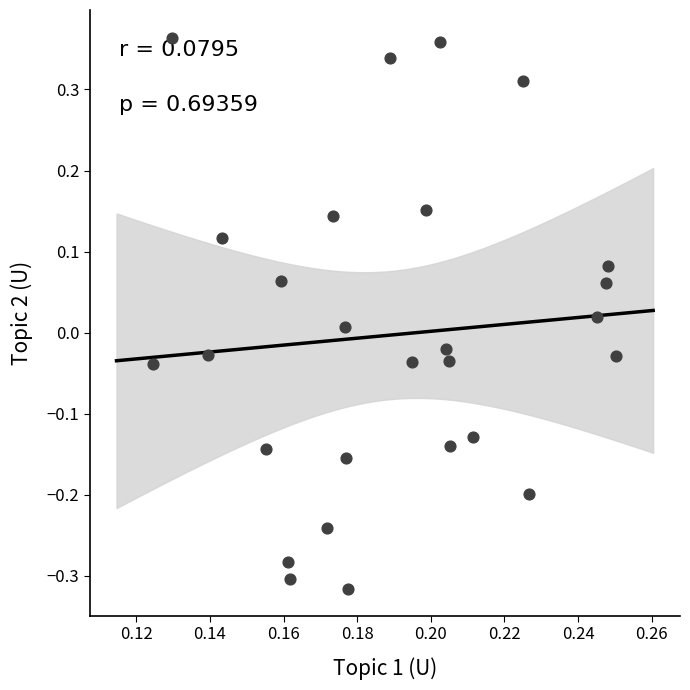

What is the range of Y values (max minus min)?

0.7